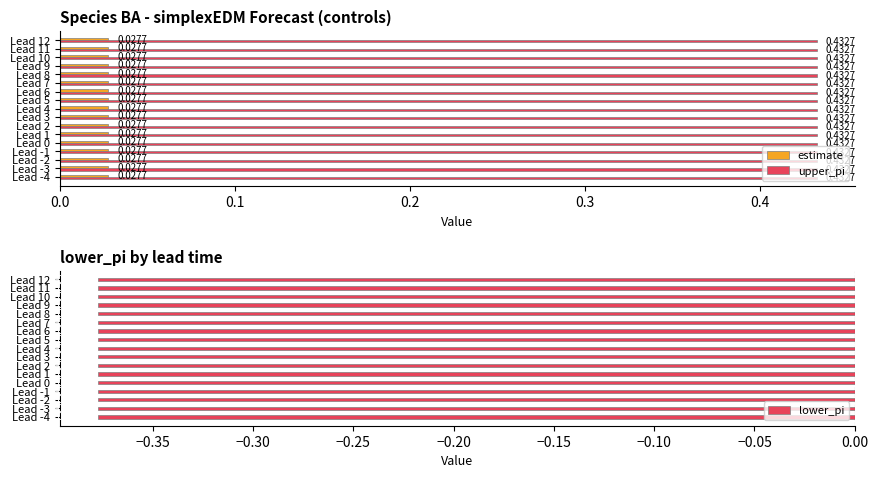

Is the value of estimate at Lead 11 greater than the value of upper_pi at Lead 8?

No